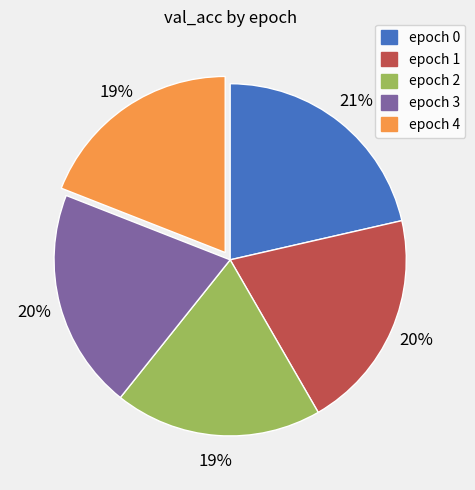

The epoch 3 slice represents 9% of the pie. True or false?

False